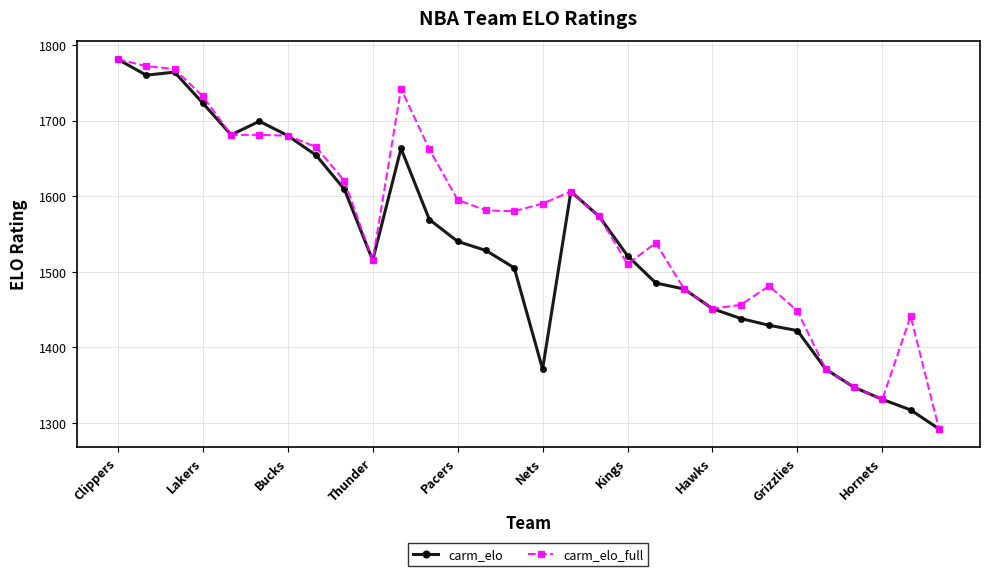

List the series in order of their overall mean, highest first.

carm_elo_full, carm_elo